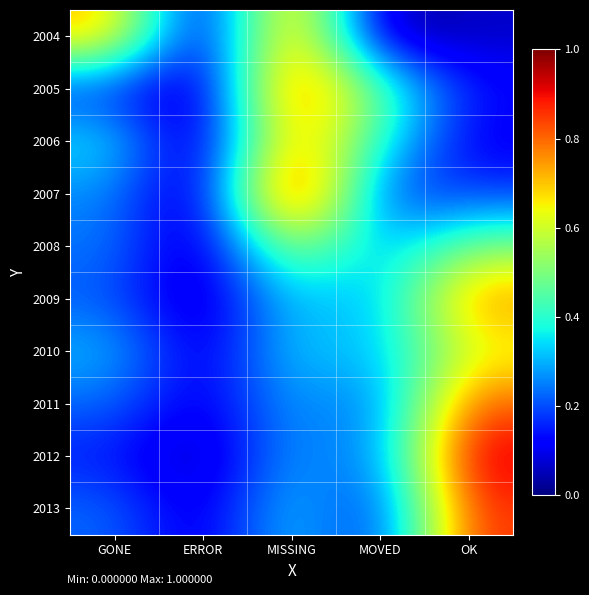

At how many categories does at least one series exceed 0?

5